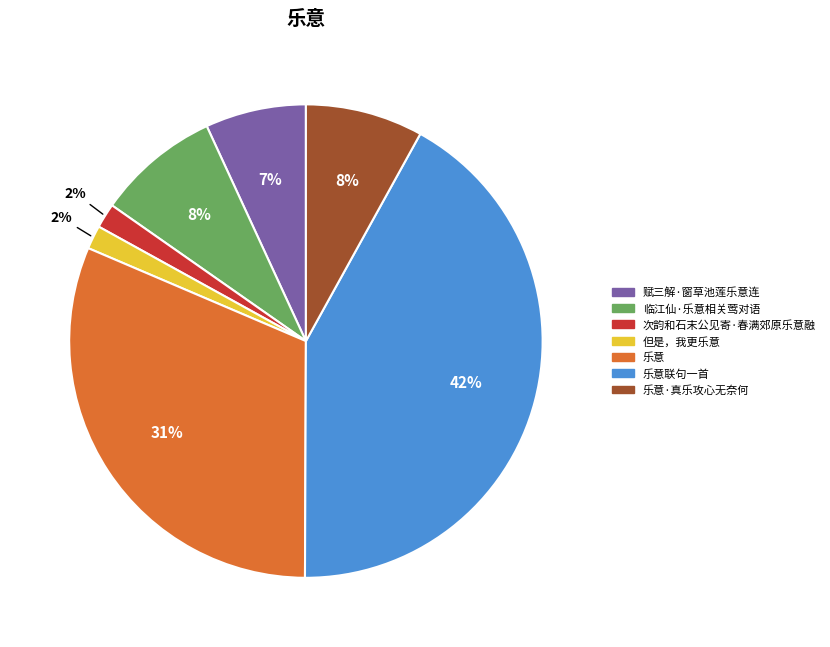

To the nearest percent, what is the average slice percentage?

14%